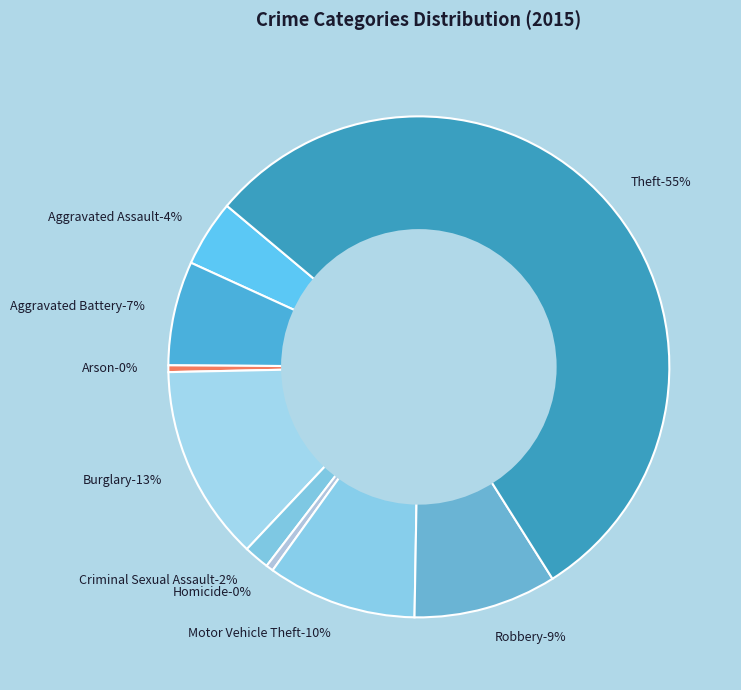

To the nearest percent, what percentage of the pie is Aggravated Assault?

4%